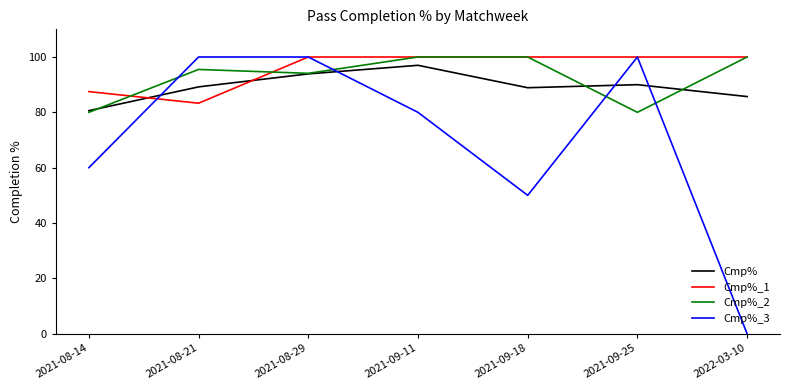

What is the spread (max minus min) of values at 2021-09-11?

20.0